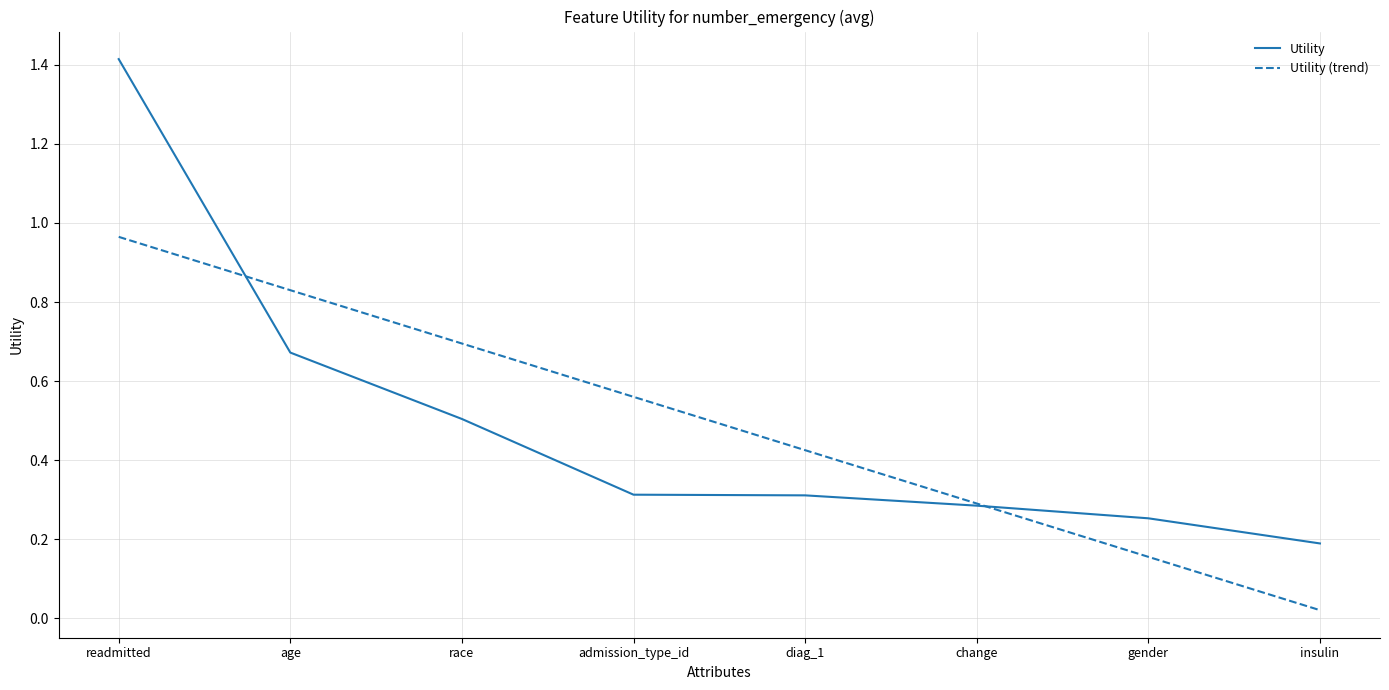

Which series changed the most between readmitted and gender?

Utility